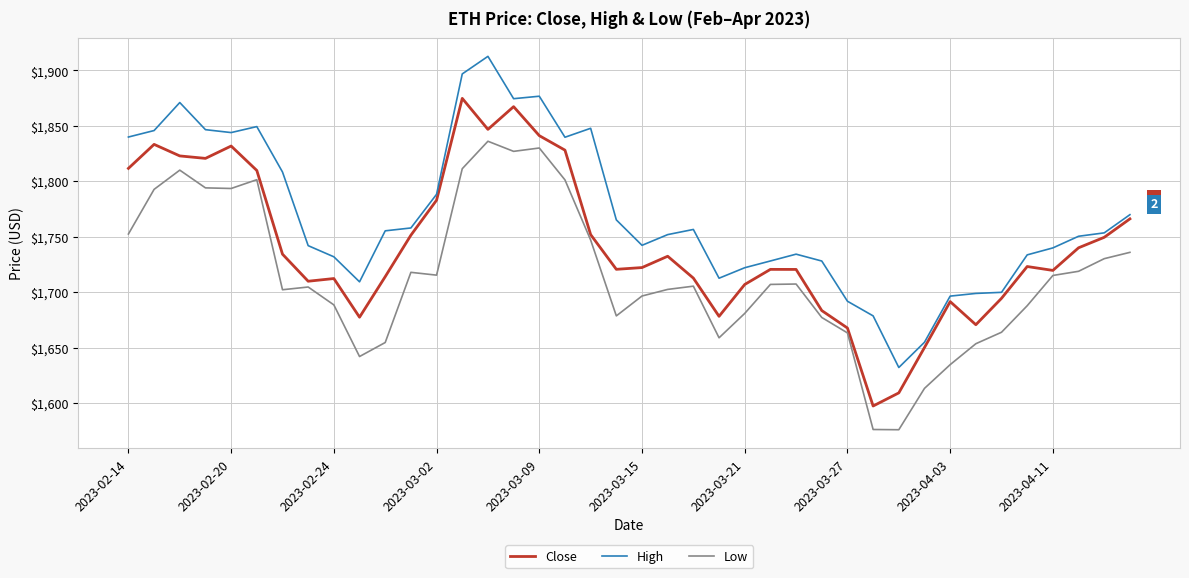

What is the smallest value displayed?

1576.2